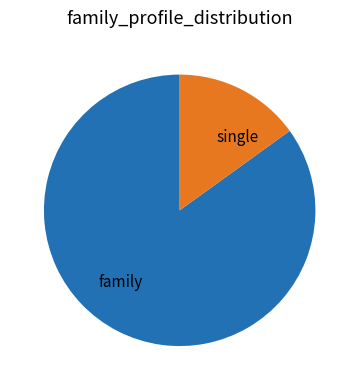

Which category has the smallest portion of the pie?

single